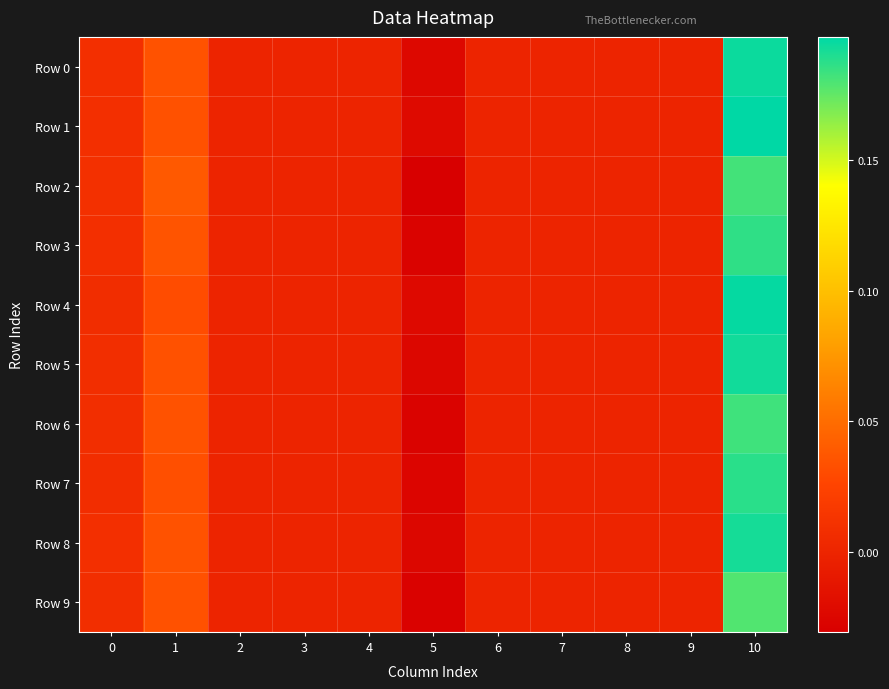

Between 1 and 9, which series saw the biggest shift?

Row 2